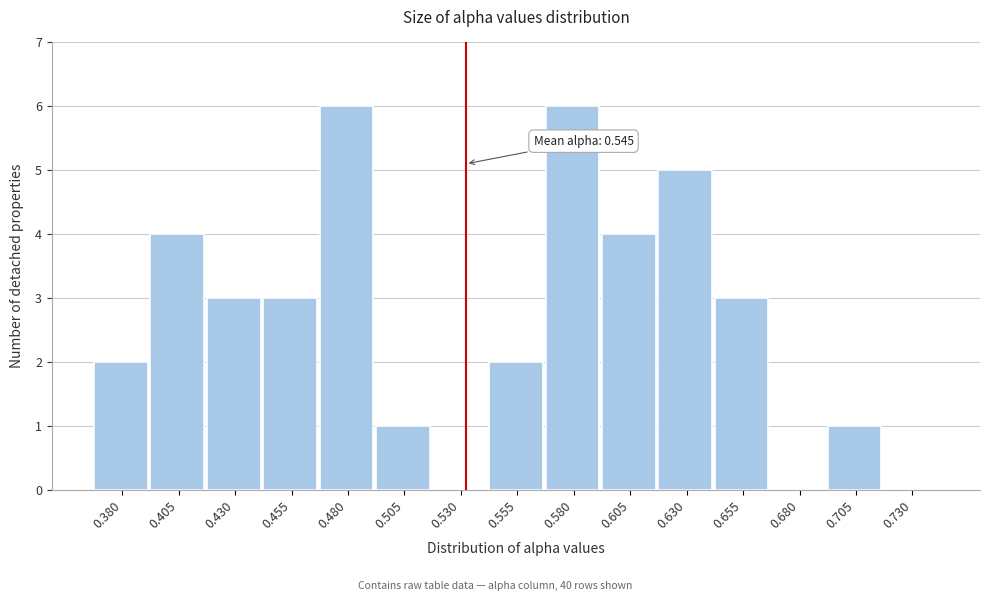

Reading left to right, transcribe all the data shown in this chart.

0.380=2	0.405=4	0.430=3	0.455=3	0.480=6	0.505=1	0.530=0	0.555=2	0.580=6	0.605=4	0.630=5	0.655=3	0.680=0	0.705=1	0.730=0